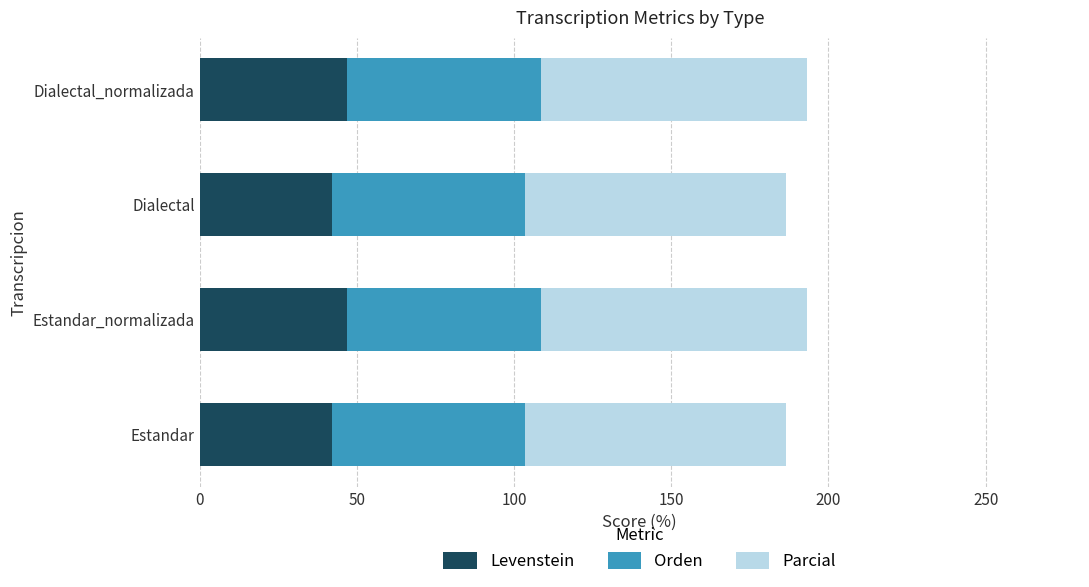

What is the total value across all series at Estandar_normalizada?

193.1